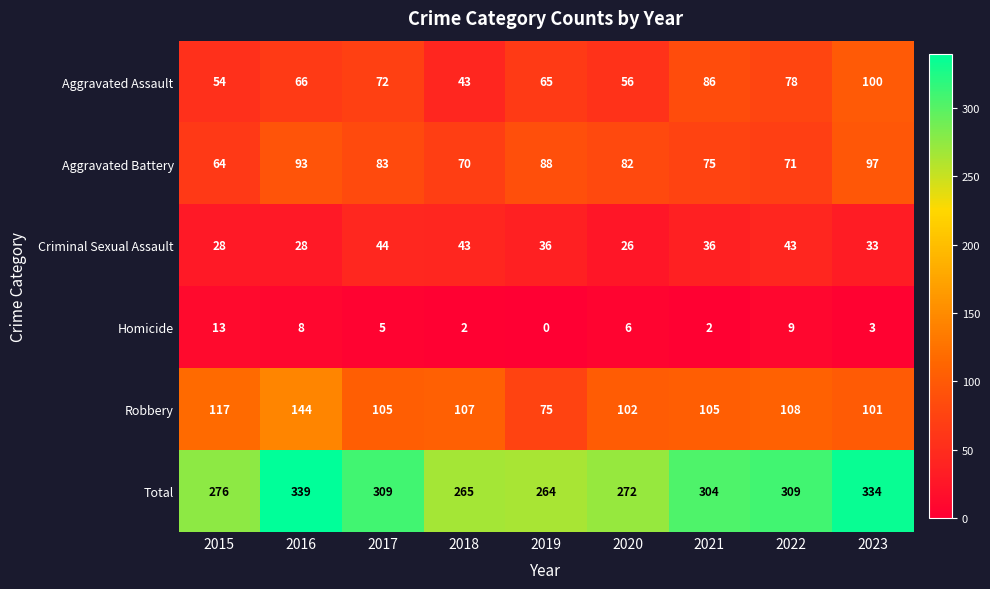

Read the Criminal Sexual Assault value at 2023.

33